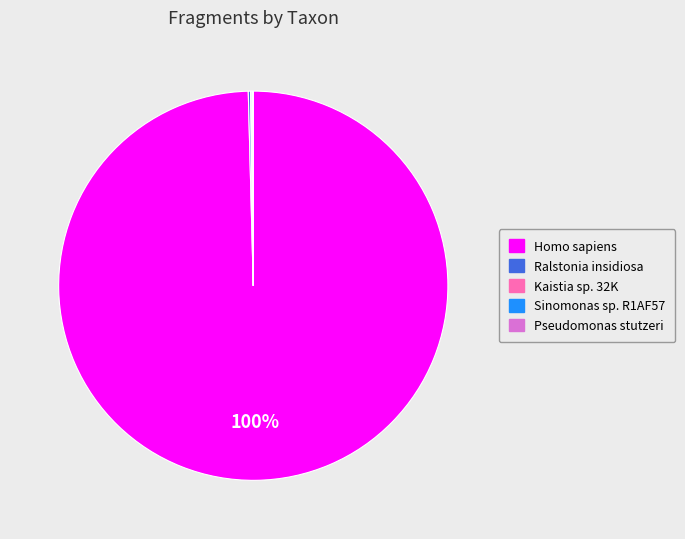

What is the largest slice in the pie chart?

Homo sapiens